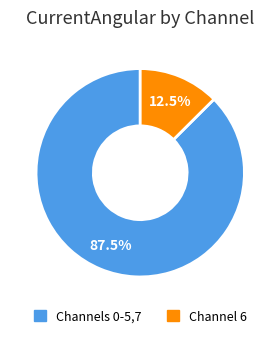

Is there a majority slice in this chart?

Yes